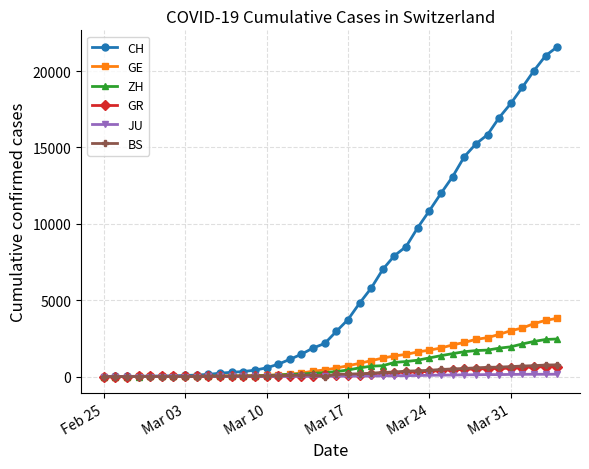

At how many categories does at least one series exceed 16252?

6